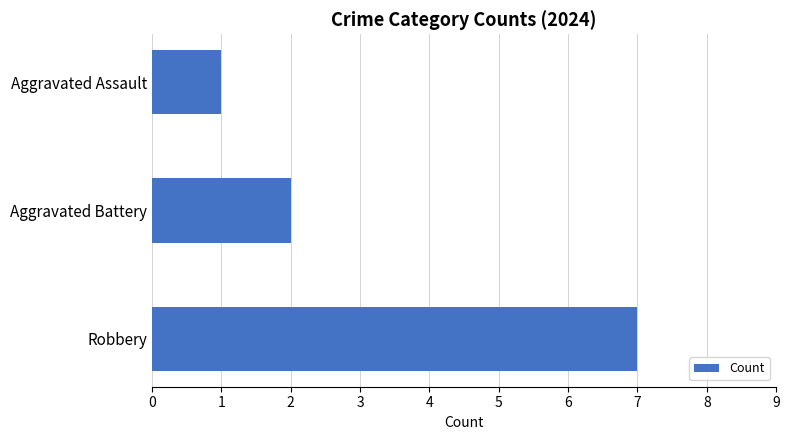

Approximately how many times larger is the value at Robbery compared to Aggravated Battery?

3.5